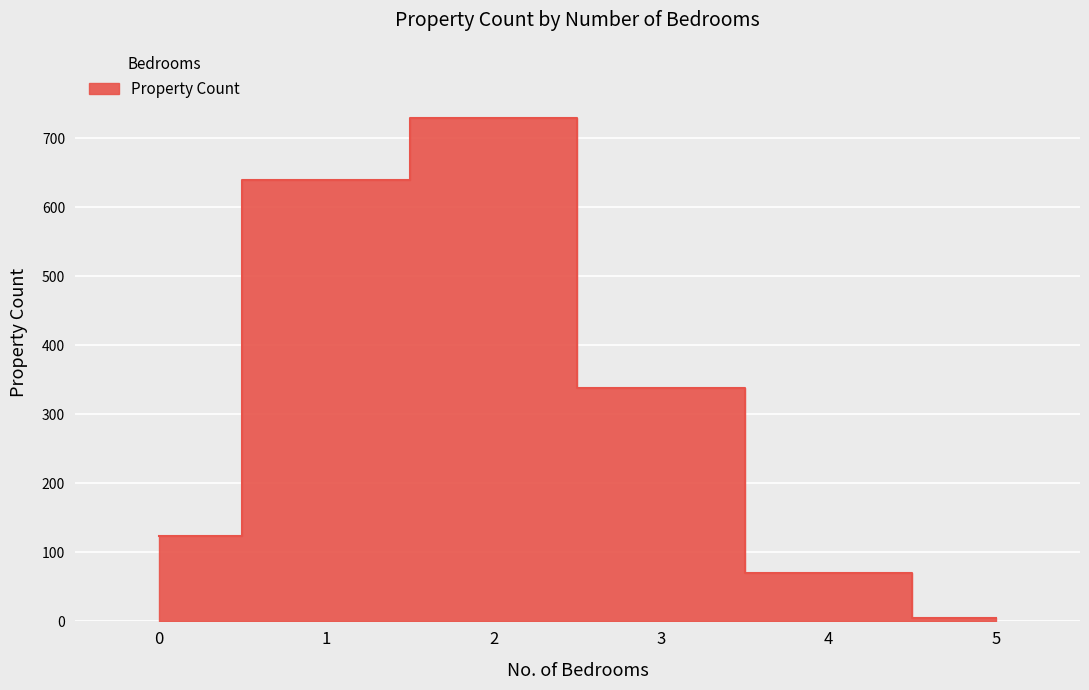

What is the ratio of the value at 4 to the value at 2?

0.1